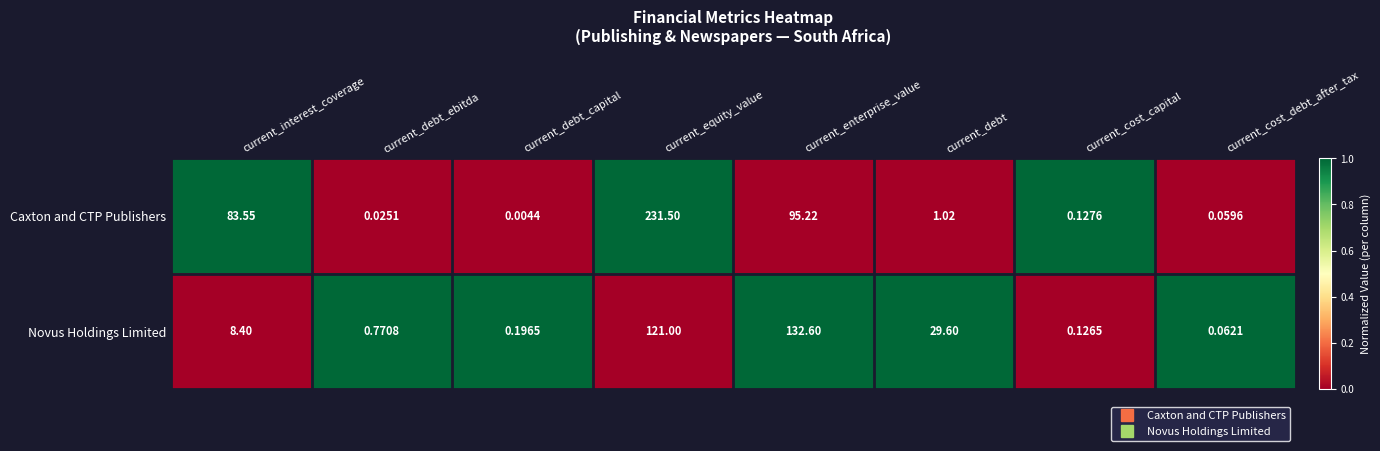

Which series has the largest total across all categories?

Caxton and CTP Publishers